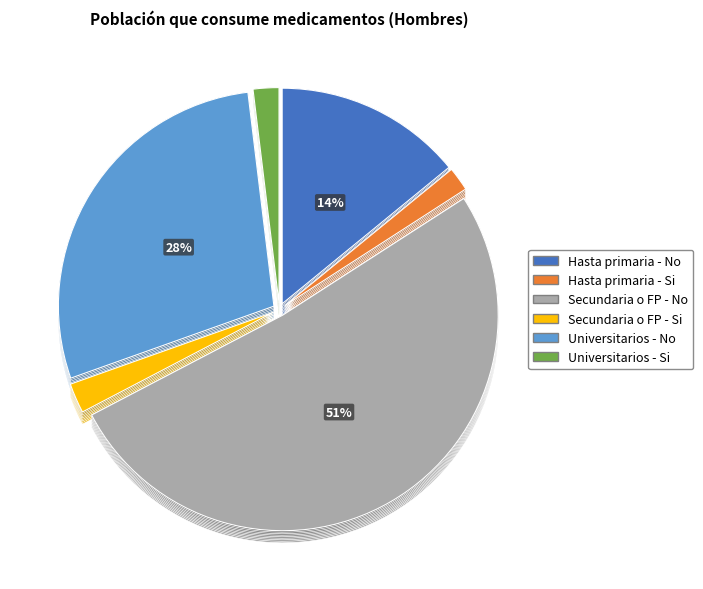

True or false: Secundaria o FP - Si accounts for 8% of the total.

False